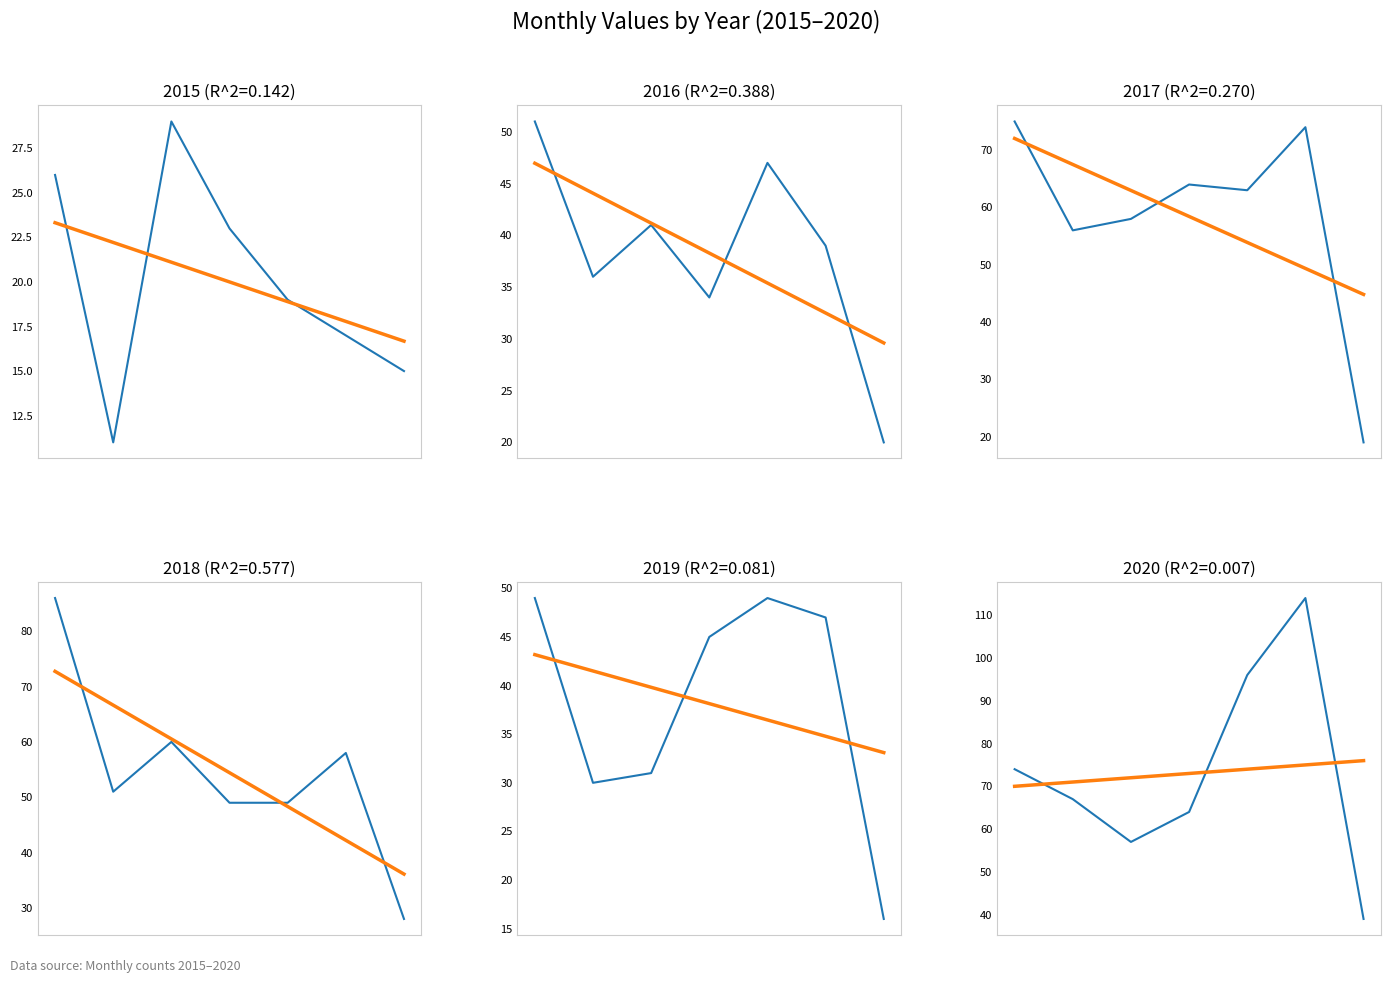

Which series has the largest total across all categories?

2020 trend